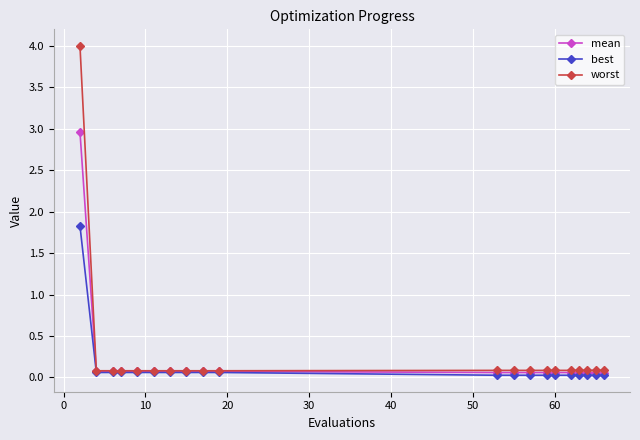

What is the maximum value for best?

1.8